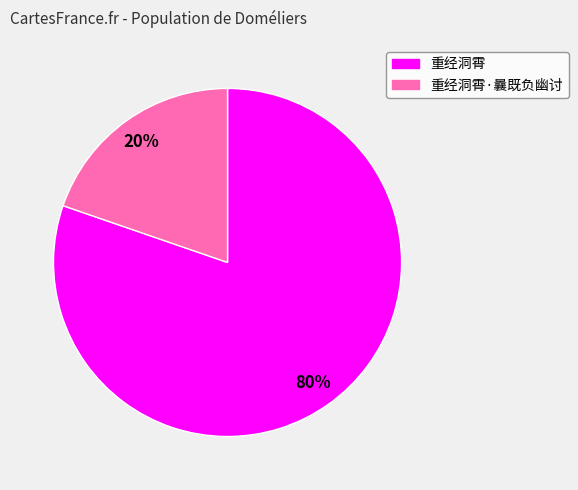

To the nearest percent, what is the average slice percentage?

50%